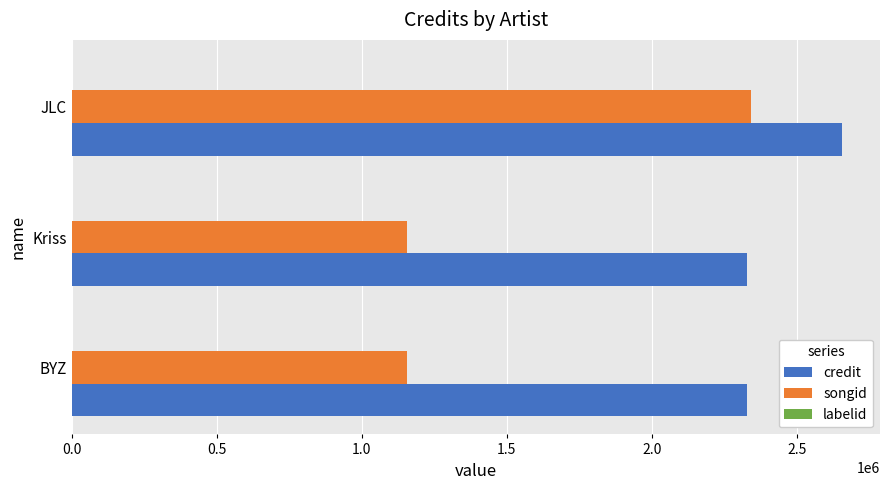

What is the sum of all songid values?

4649537